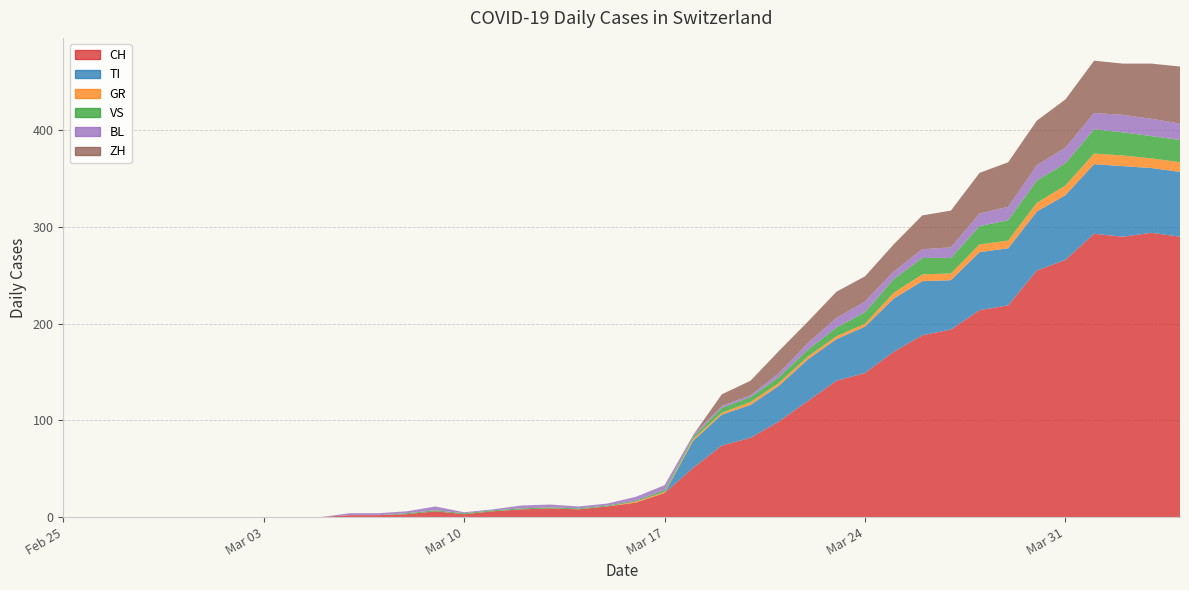

Reading left to right, transcribe all the data shown in this chart.

CH: 0=0	1=0	2=0	3=0	4=0	5=0	6=0	7=0	8=0	9=0	10=2	11=2	12=3	13=6	14=3	15=6	16=8	17=9	18=8	19=11	20=15	21=25	22=51	23=74	24=82	25=99	26=120	27=141	28=149	29=171	30=188	31=194	32=214	33=219	34=255	35=266	36=293	37=290	38=294	39=290
TI: 0=0	1=0	2=0	3=0	4=0	5=0	6=0	7=0	8=0	9=0	10=0	11=0	12=0	13=0	14=0	15=0	16=0	17=0	18=0	19=0	20=0	21=0	22=28	23=32	24=34	25=37	26=43	27=43	28=48	29=55	30=56	31=51	32=60	33=59	34=61	35=67	36=72	37=73	38=67	39=67
GR: 0=0	1=0	2=0	3=0	4=0	5=0	6=0	7=0	8=0	9=0	10=0	11=0	12=0	13=0	14=0	15=0	16=0	17=0	18=0	19=0	20=1	21=1	22=2	23=2	24=3	25=3	26=3	27=3	28=3	29=6	30=7	31=7	32=8	33=8	34=9	35=10	36=11	37=11	38=10	39=10
VS: 0=0	1=0	2=0	3=0	4=0	5=0	6=0	7=0	8=0	9=0	10=0	11=0	12=1	13=1	14=1	15=1	16=1	17=1	18=1	19=1	20=1	21=2	22=2	23=5	24=5	25=6	26=7	27=9	28=12	29=14	30=17	31=16	32=19	33=21	34=23	35=23	36=25	37=24	38=23	39=23
BL: 0=0	1=0	2=0	3=0	4=0	5=0	6=0	7=0	8=0	9=0	10=2	11=2	12=2	13=4	14=1	15=1	16=3	17=3	18=2	19=2	20=4	21=5	22=2	23=2	24=2	25=4	26=7	27=10	28=11	29=8	30=9	31=11	32=13	33=14	34=16	35=16	36=17	37=18	38=18	39=17
ZH: 0=0	1=0	2=0	3=0	4=0	5=0	6=0	7=0	8=0	9=0	10=0	11=0	12=0	13=0	14=0	15=0	16=0	17=0	18=0	19=0	20=0	21=0	22=0	23=12	24=15	25=23	26=22	27=27	28=26	29=28	30=35	31=38	32=42	33=46	34=46	35=50	36=54	37=53	38=57	39=59